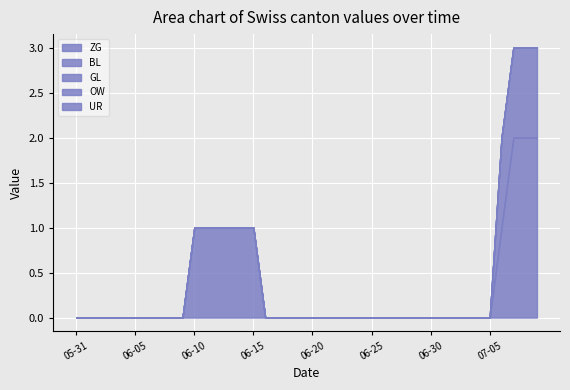

True or false: ZG and BL cross at least once.

False